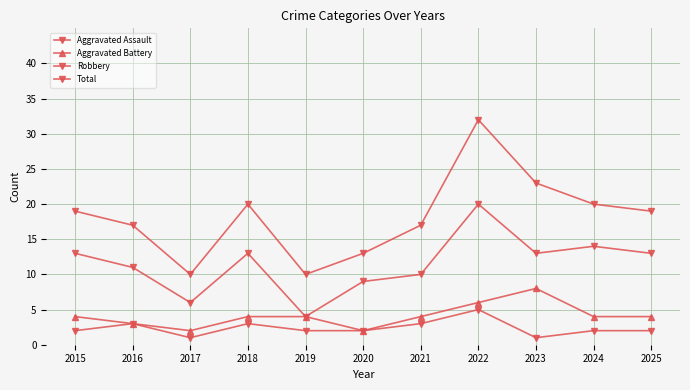

At which category is the sum across all series the highest?

2022